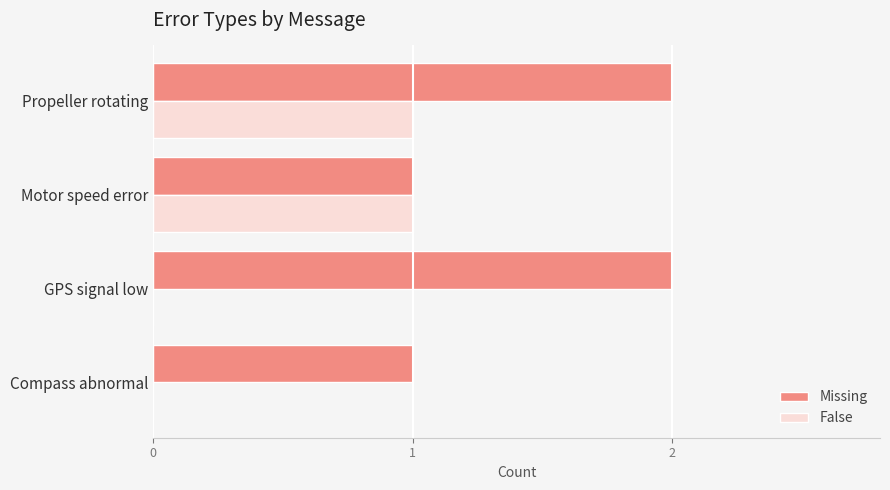

Count the number of categories in the chart.

4